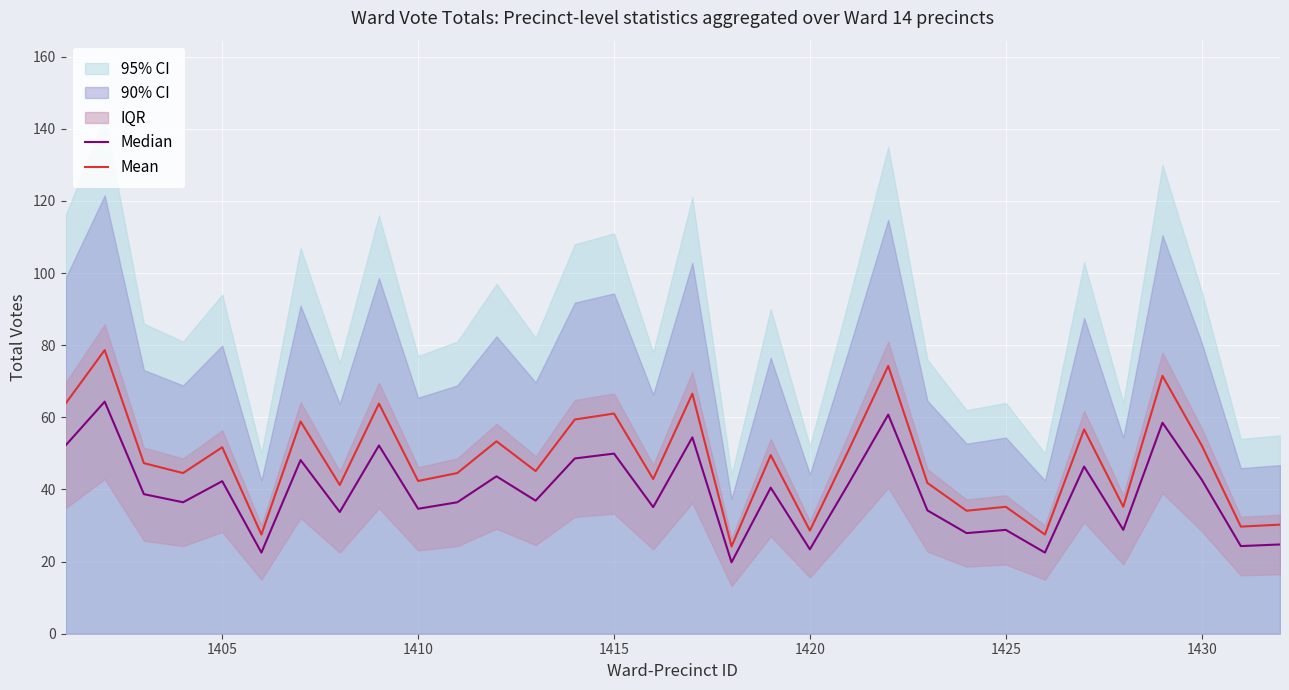

What is the highest value of the Mean series?

78.7